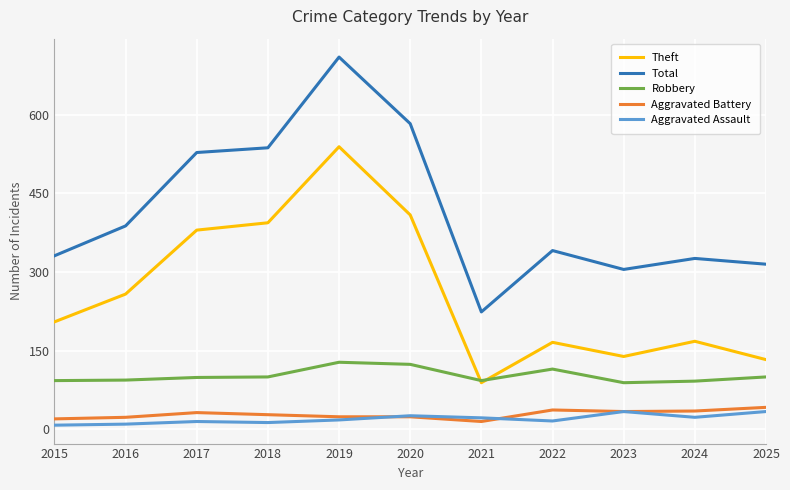

Which label corresponds to the largest value in the chart?

2019